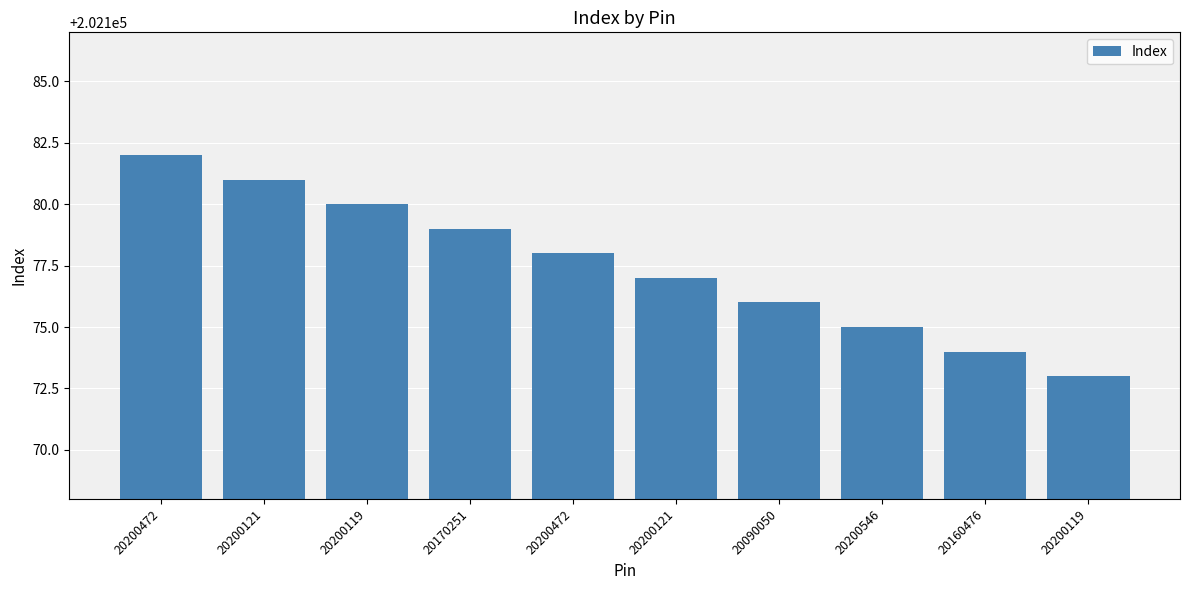

Does the chart contain any negative values?

No